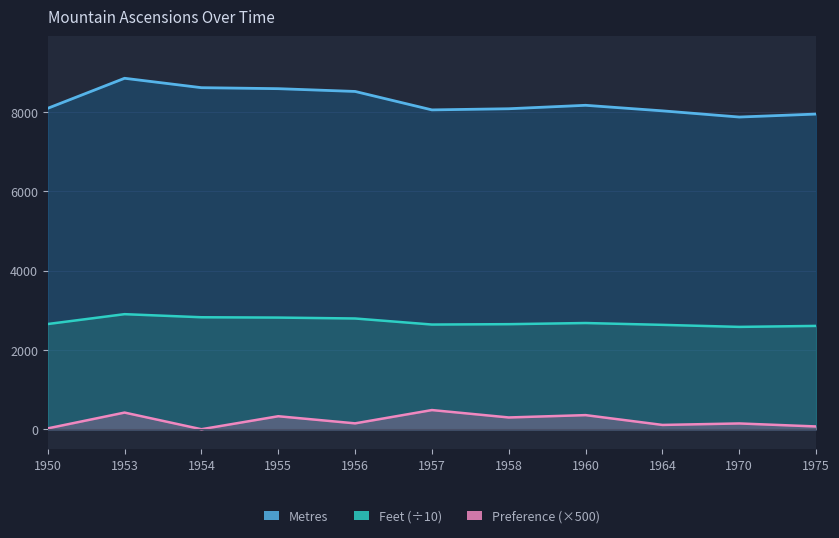

What is the maximum value shown in the chart?

8848.0